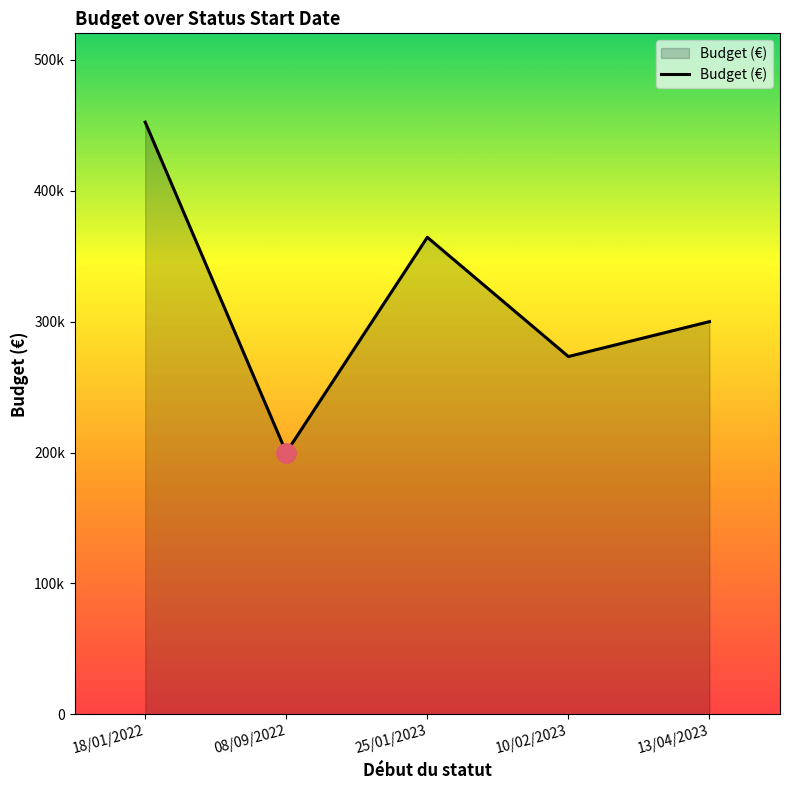

The chart shows a value of 102505.4 at 25/01/2023. True or false?

False